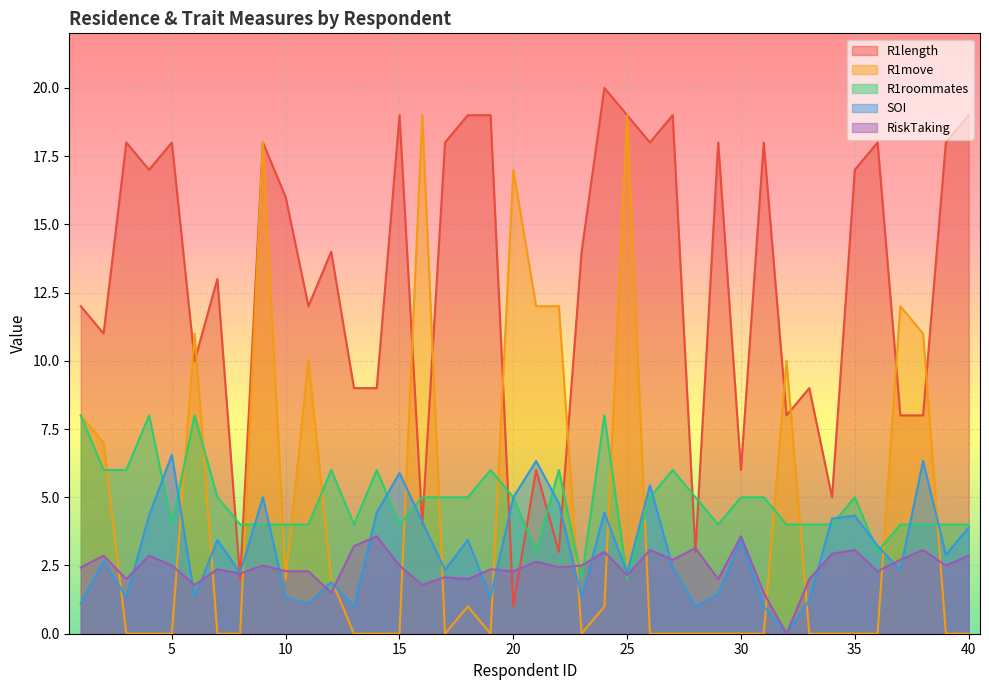

How many data points in R1move are above 0?

17